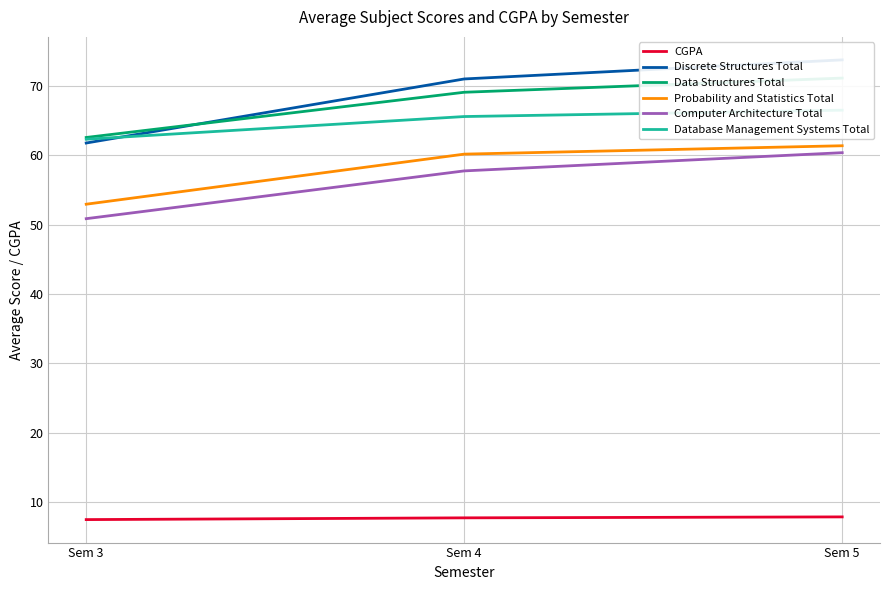

What is the difference between the Data Structures Total values at Sem 4 and Sem 5?

2.0